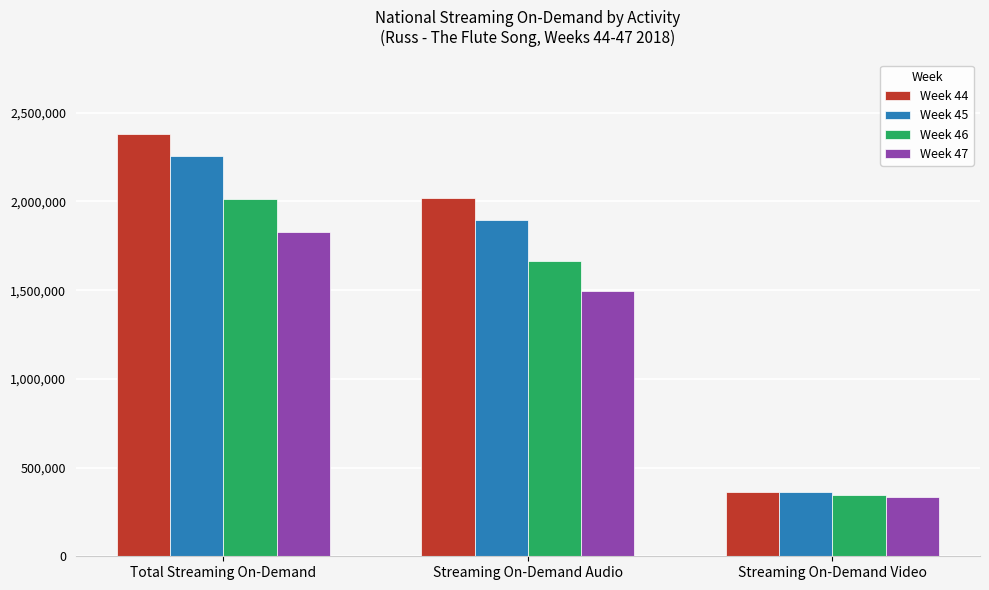

What is the value of the Week 45 bar at the 1st from the left?

2258573